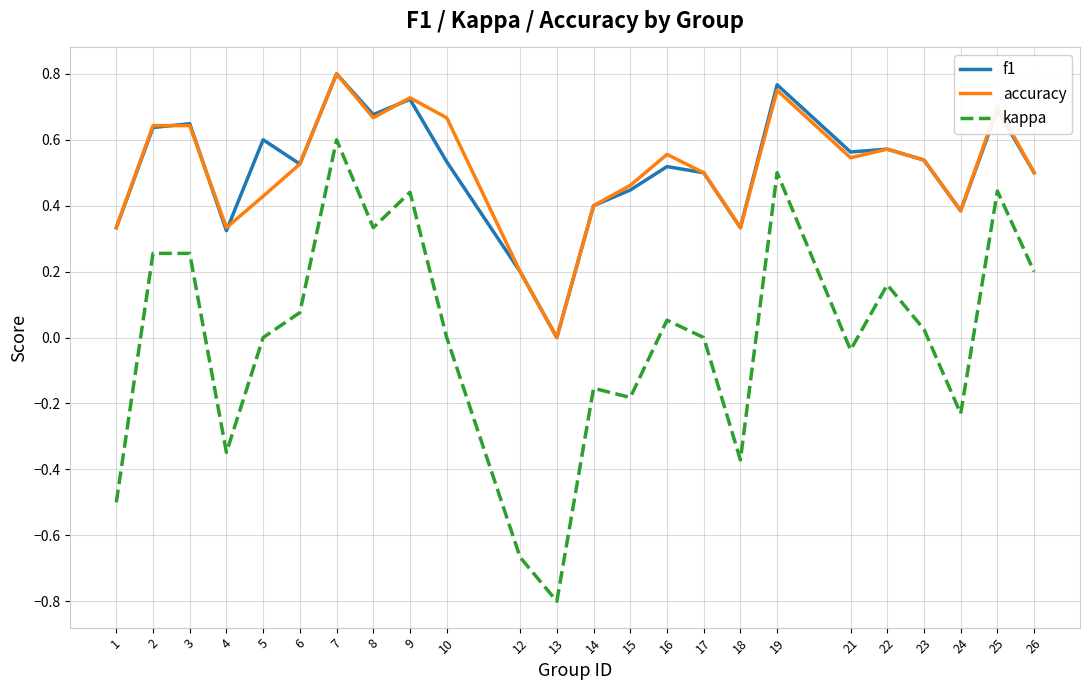

Is the value of f1 at 2 greater than the value of accuracy at 24?

Yes